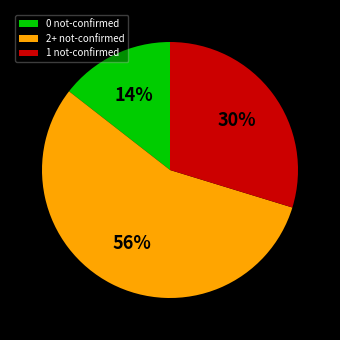

How many slices are in this pie chart?

3